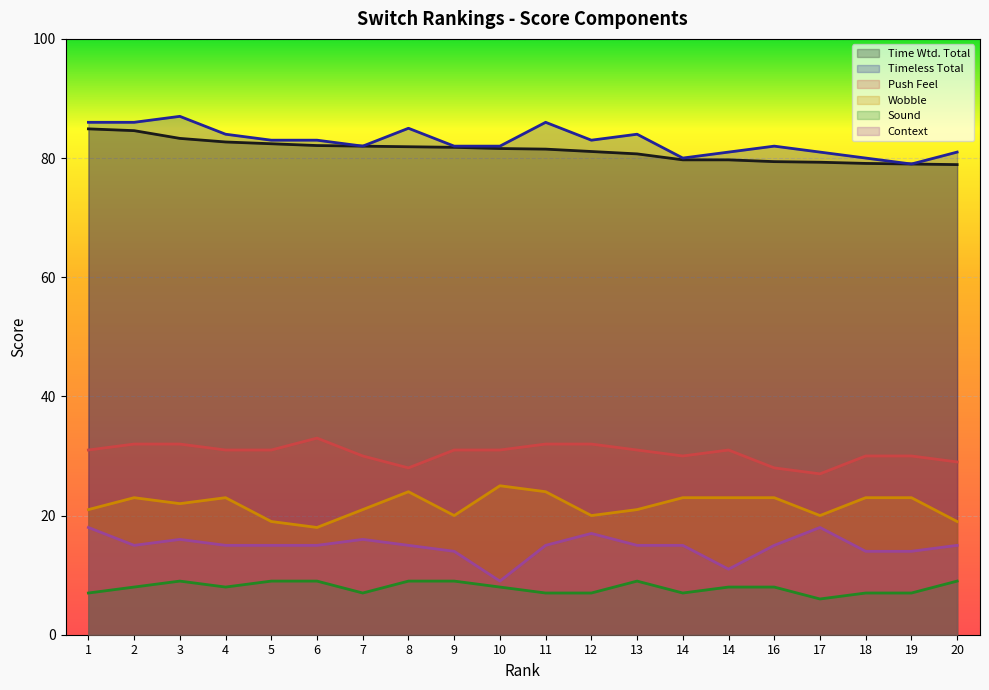

The value of Push Feel at 13 is 31.0. True or false?

True